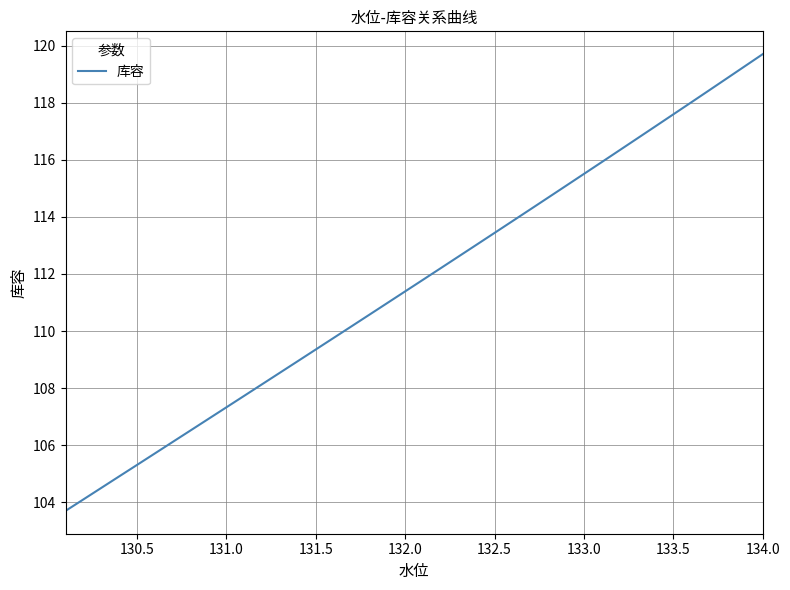

True or false: the data has more than 2 interior local peaks.

False